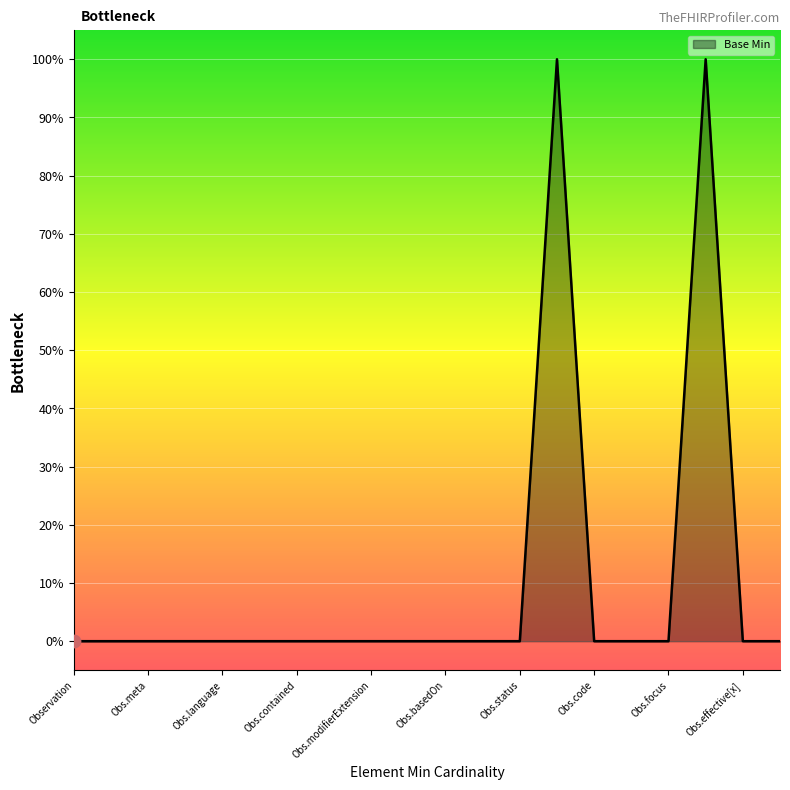

Does the chart have visible grid lines?

Yes